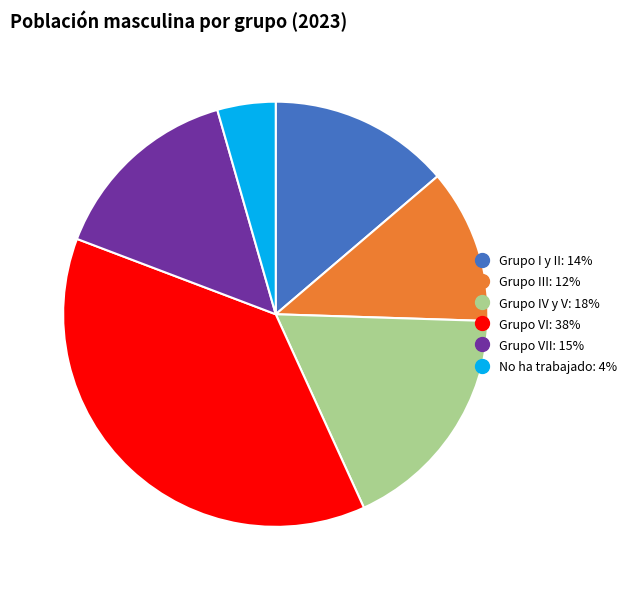

Is there a majority slice in this chart?

No